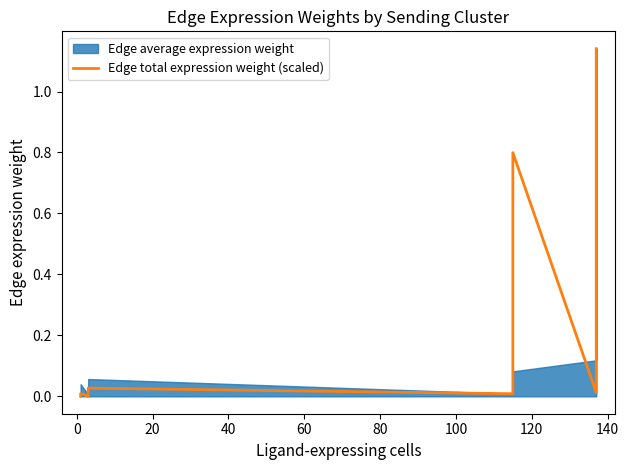

Is it true that the value at 120 is 0.6?

False